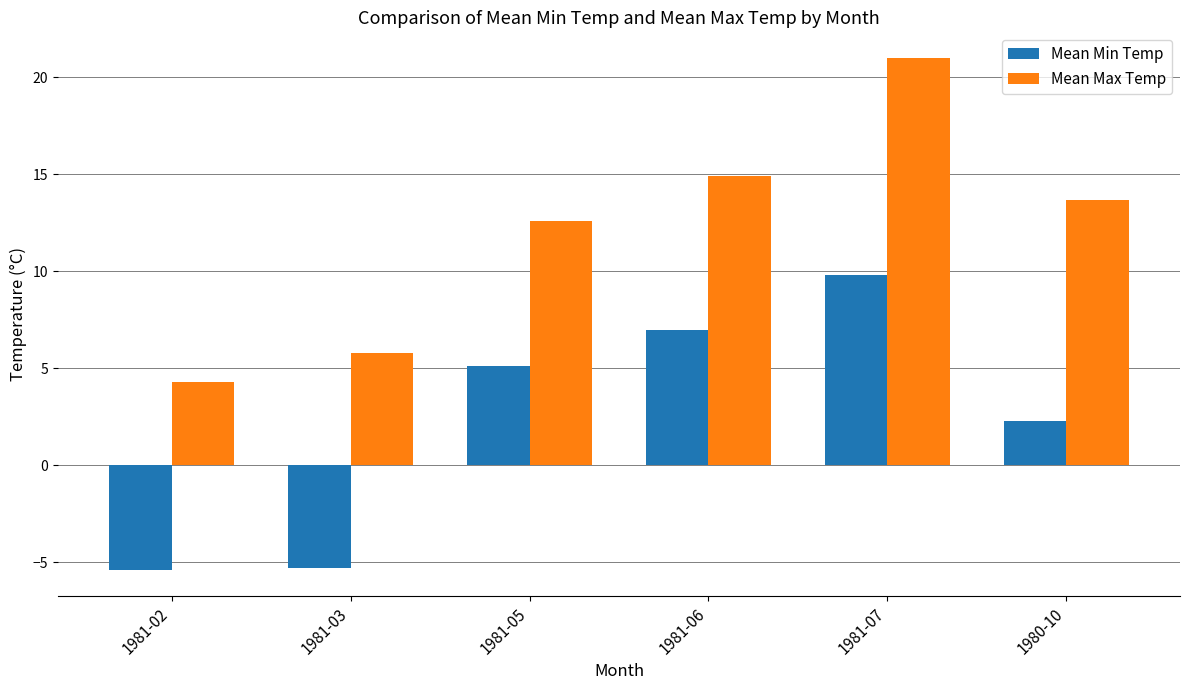

At which label is Mean Min Temp closest to 2?

1980-10